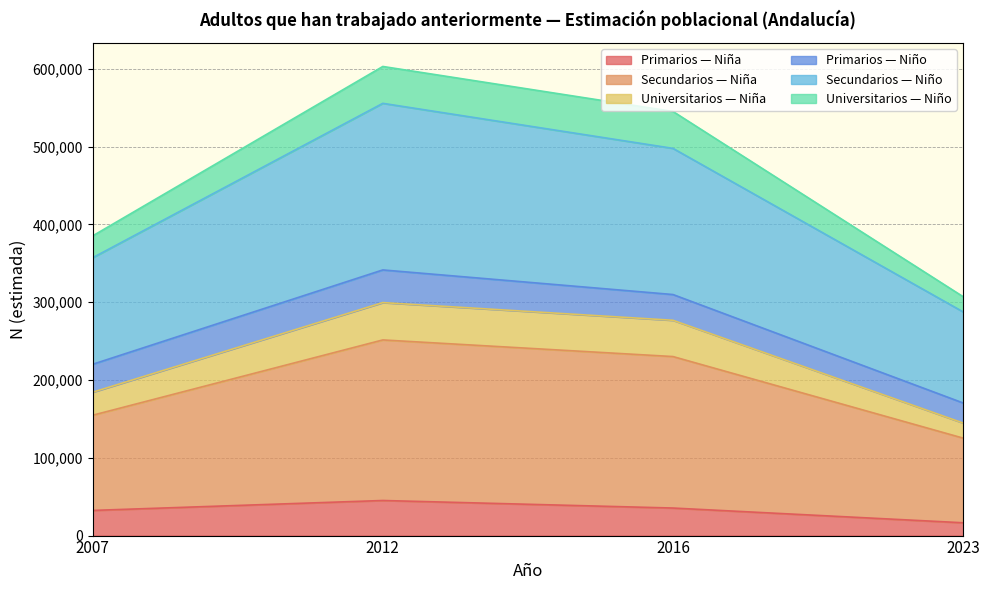

At which category is the sum across all series the highest?

2012